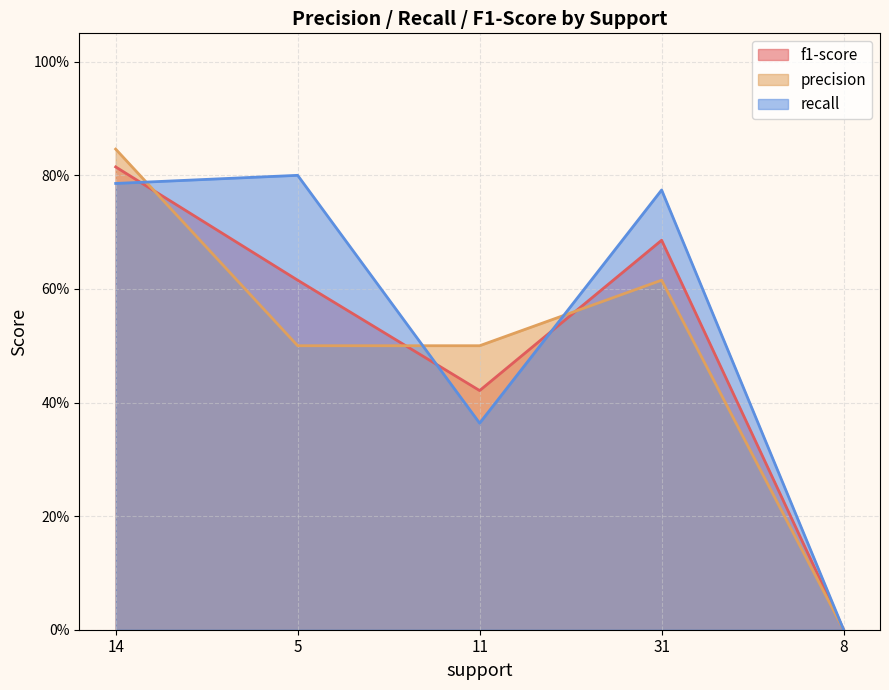

Between which two adjacent categories do recall and precision first intersect?

14 and 5